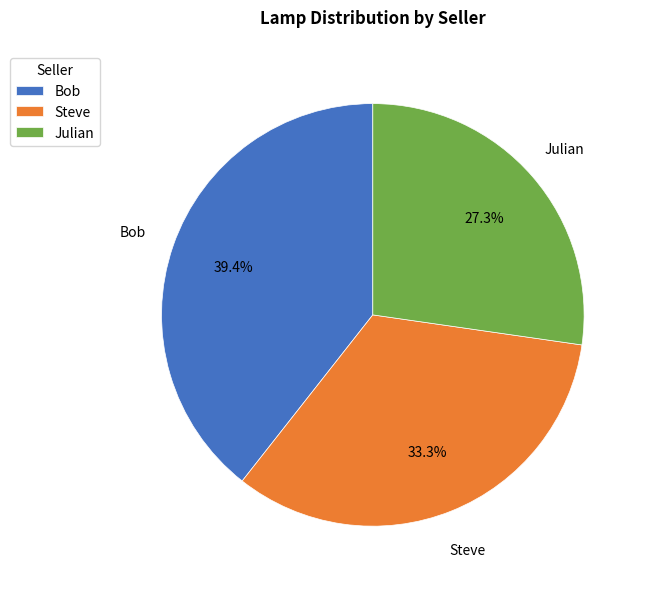

Which has a higher value, Bob or Julian?

Bob